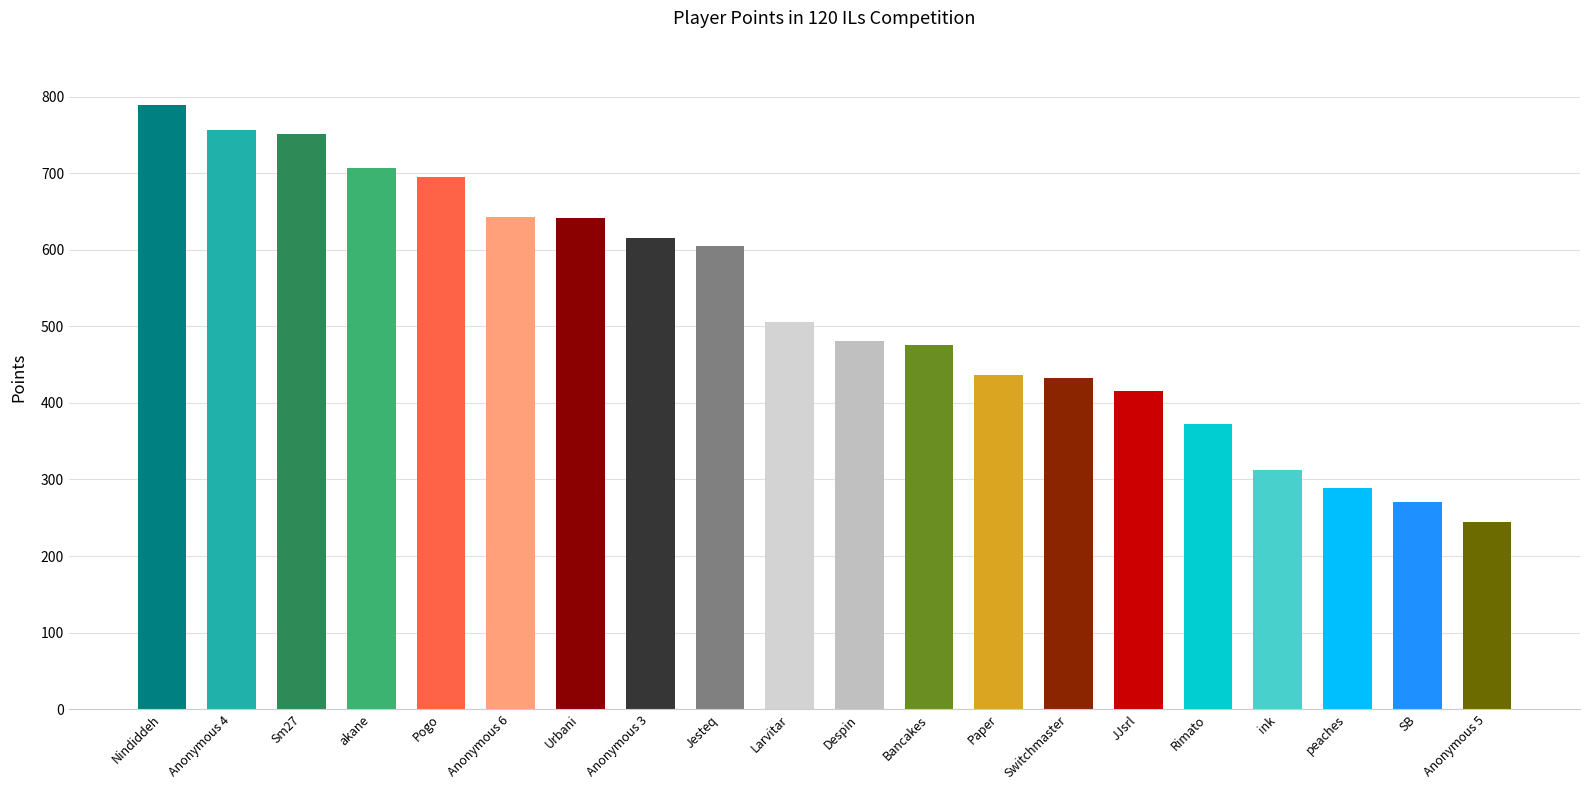

What is the ratio of the value at Urbani to the value at Despin?

1.3